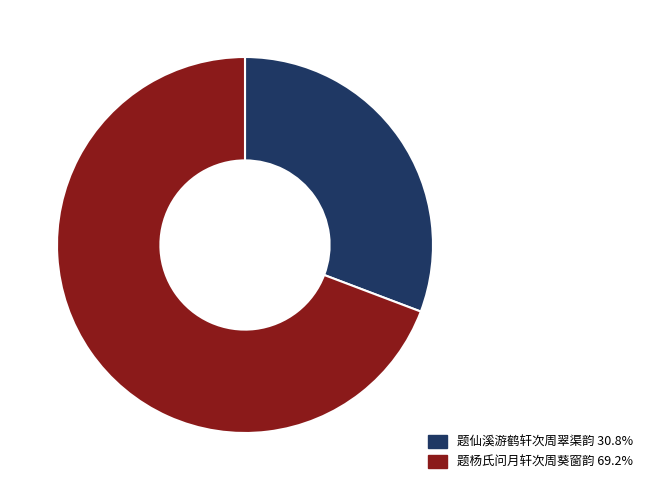

Which slice is the smallest?

题仙溪游鹤轩次周翠渠韵